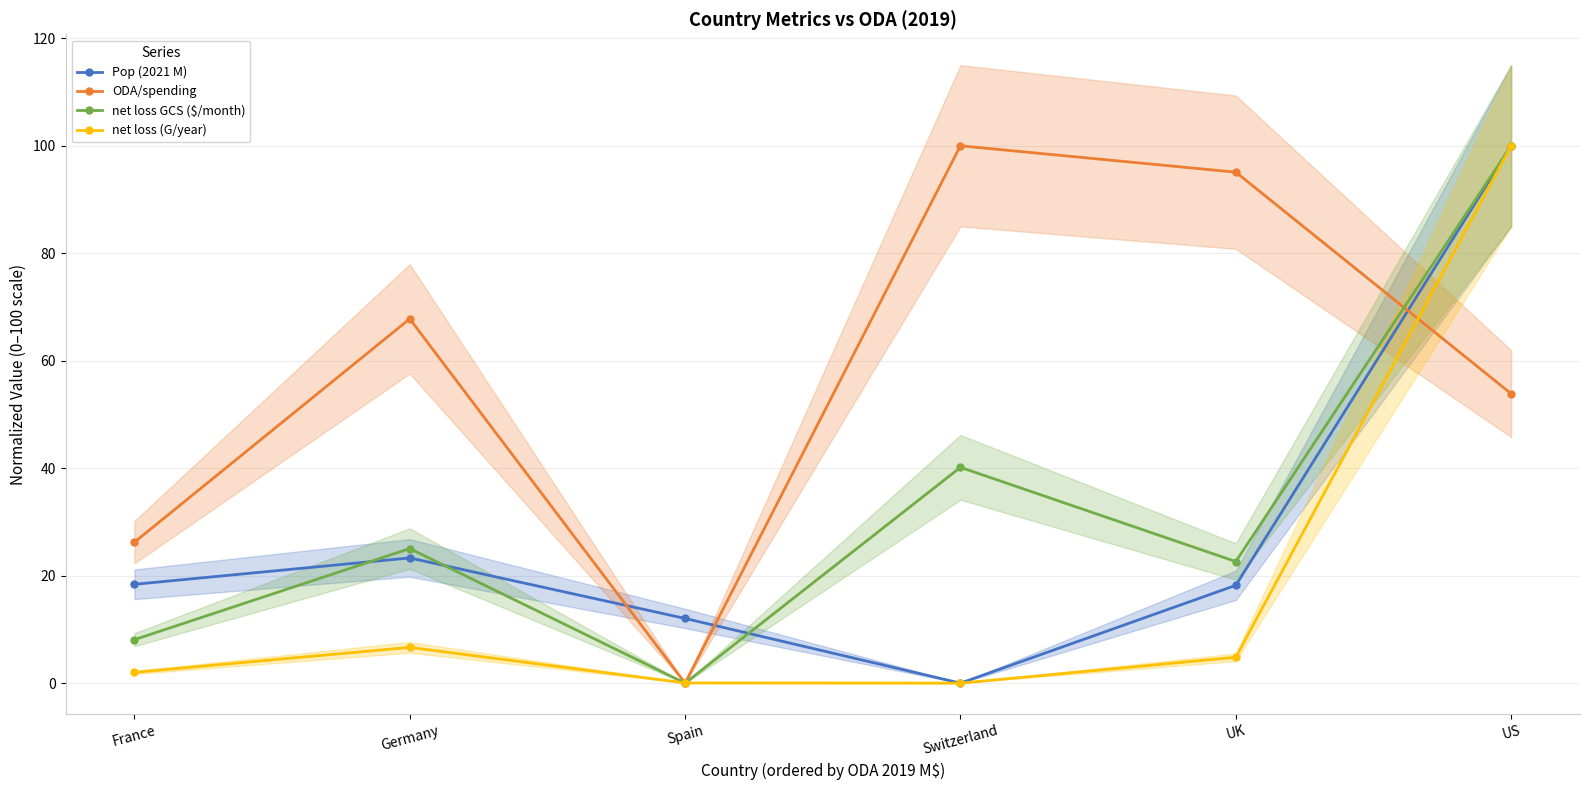

What is the label of the 4th point from the right?

Spain